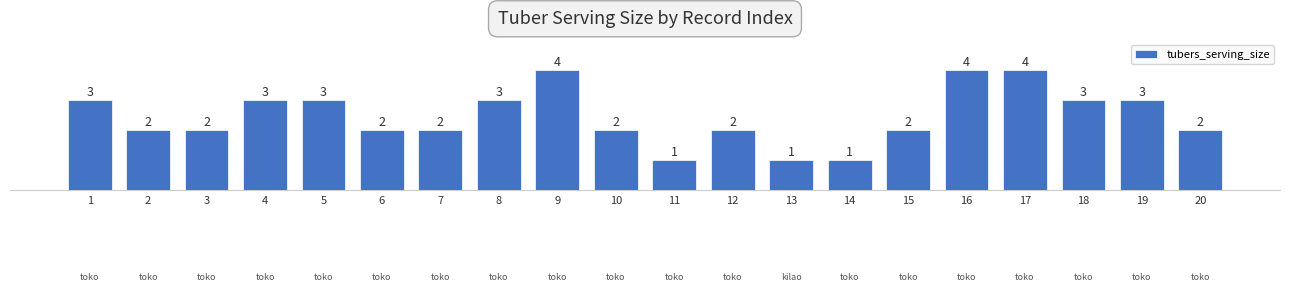

What value does the data have at 5?

3